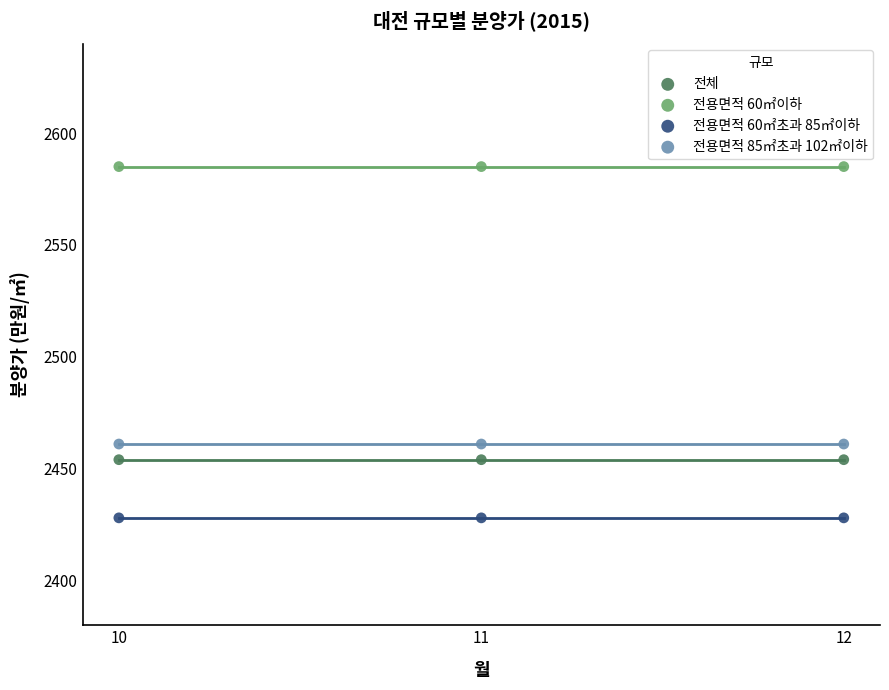

Which series contains the lowest Y value?

전용면적 60㎡초과 85㎡이하